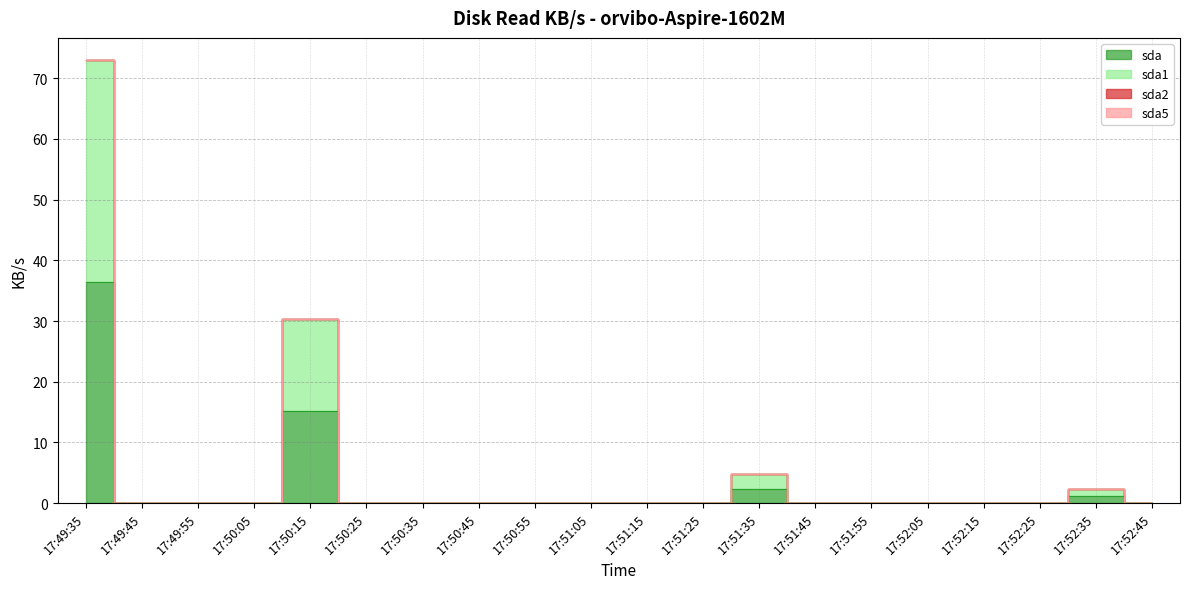

Which series changed the most between 17:50:55 and 17:51:35?

sda1